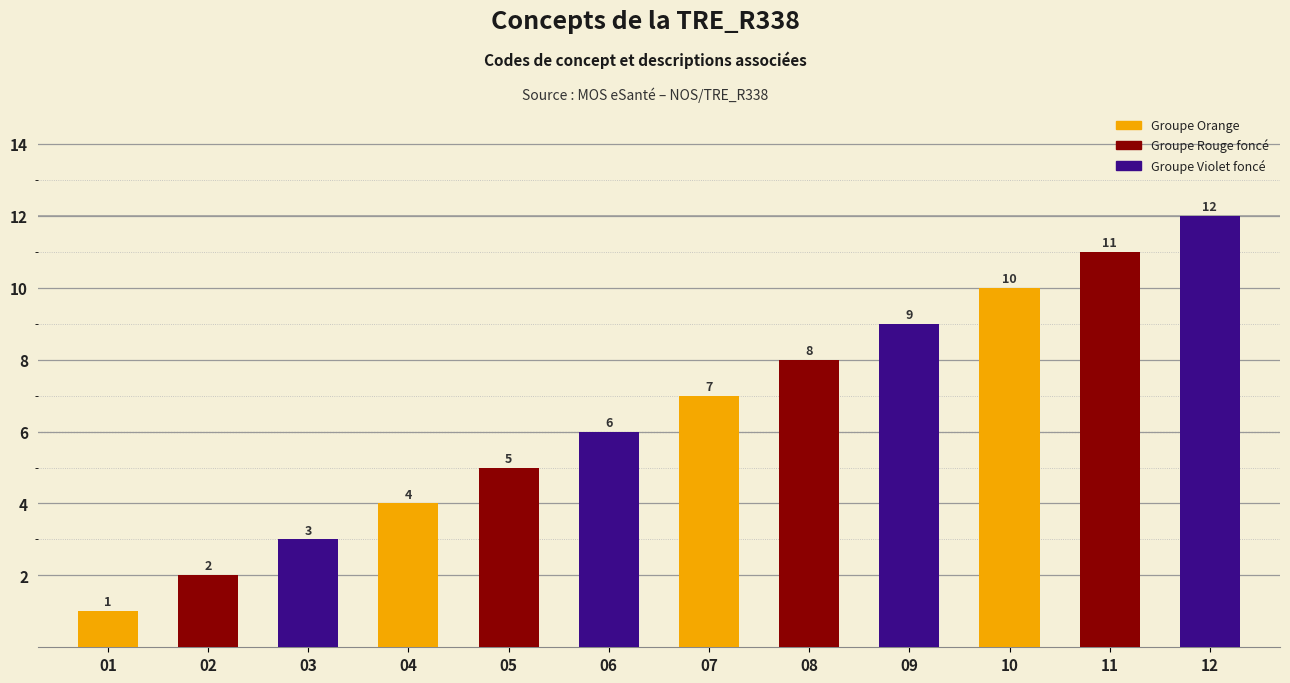

How many data points are less than 7?

6